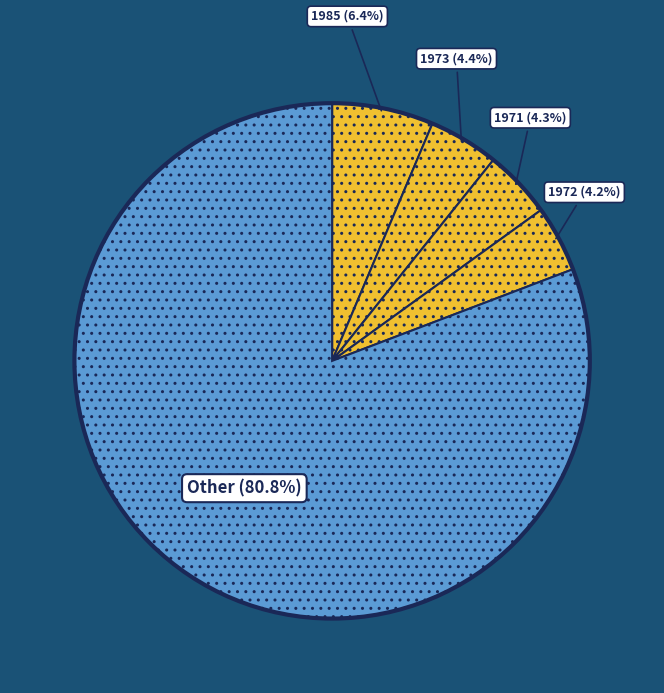

How many slices are in this pie chart?

5